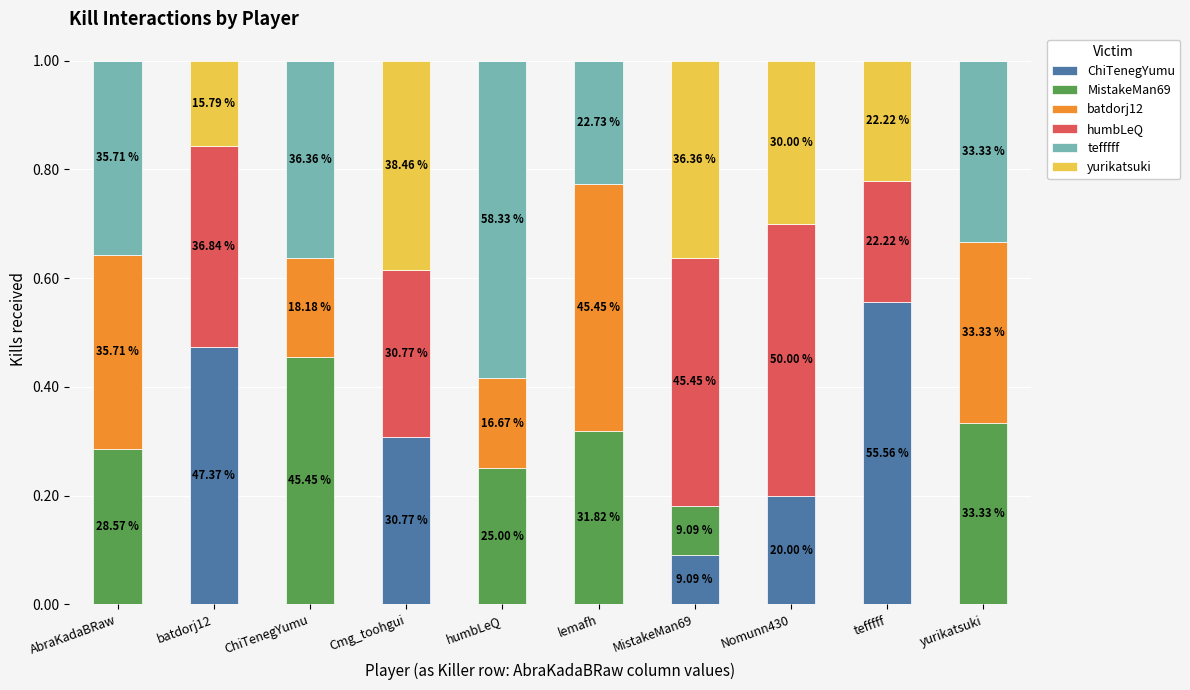

What are all the series names shown in the legend?

ChiTenegYumu, MistakeMan69, batdorj12, humbLeQ, tefffff, yurikatsuki